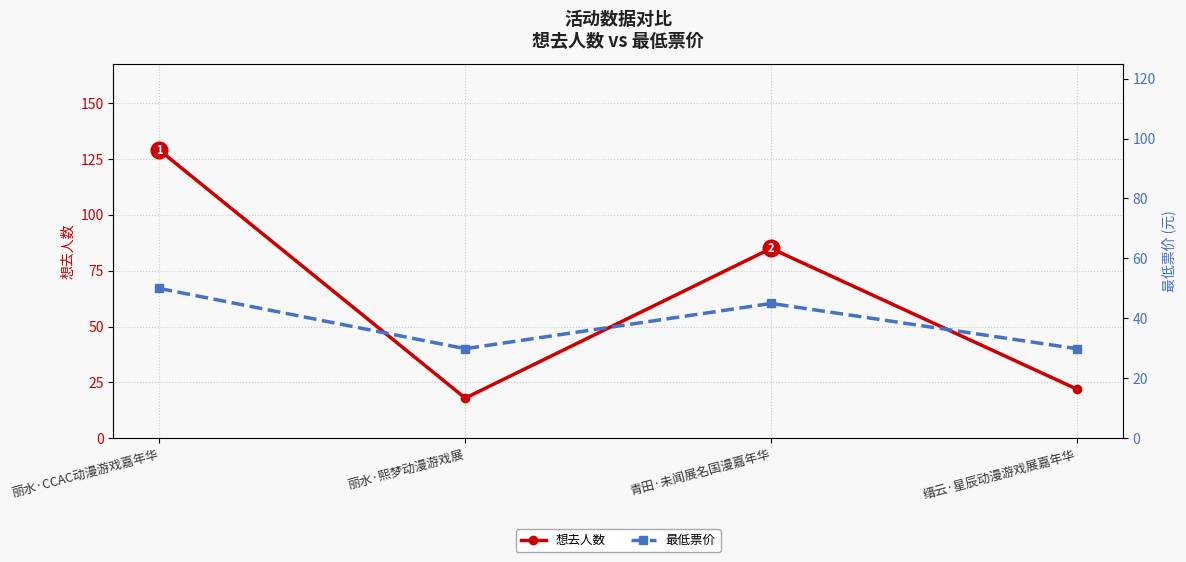

How many lines are shown in the chart?

2